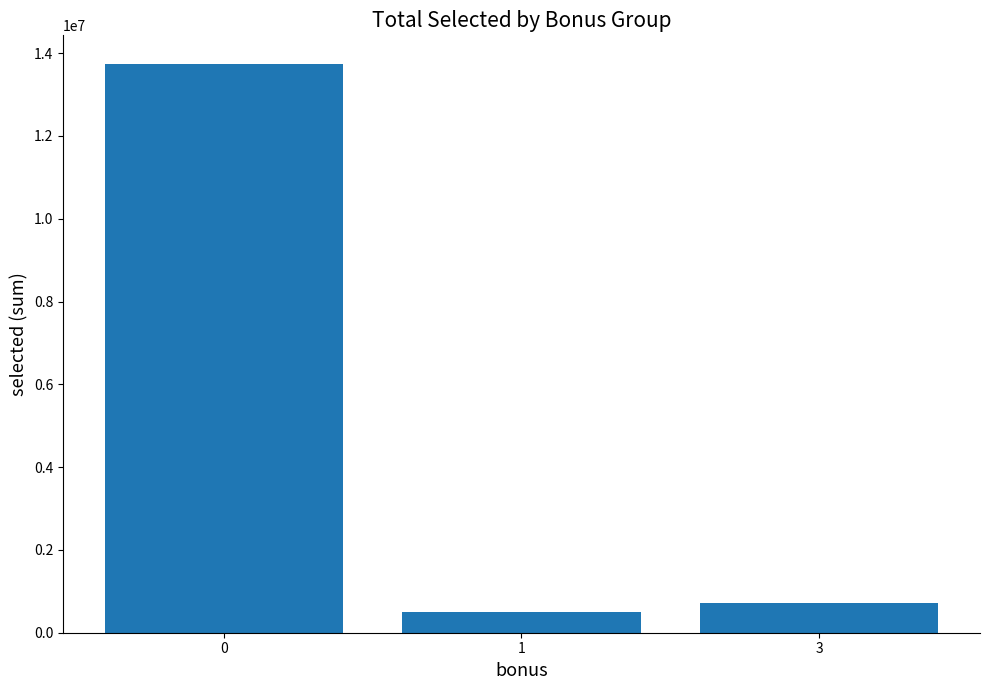

Reading right to left, extract all data points from this chart.

708426	500641	13742958